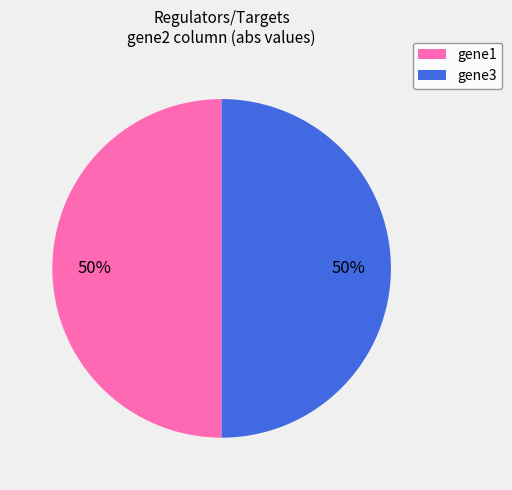

Combined, do gene3 and gene1 account for over 50%?

Yes